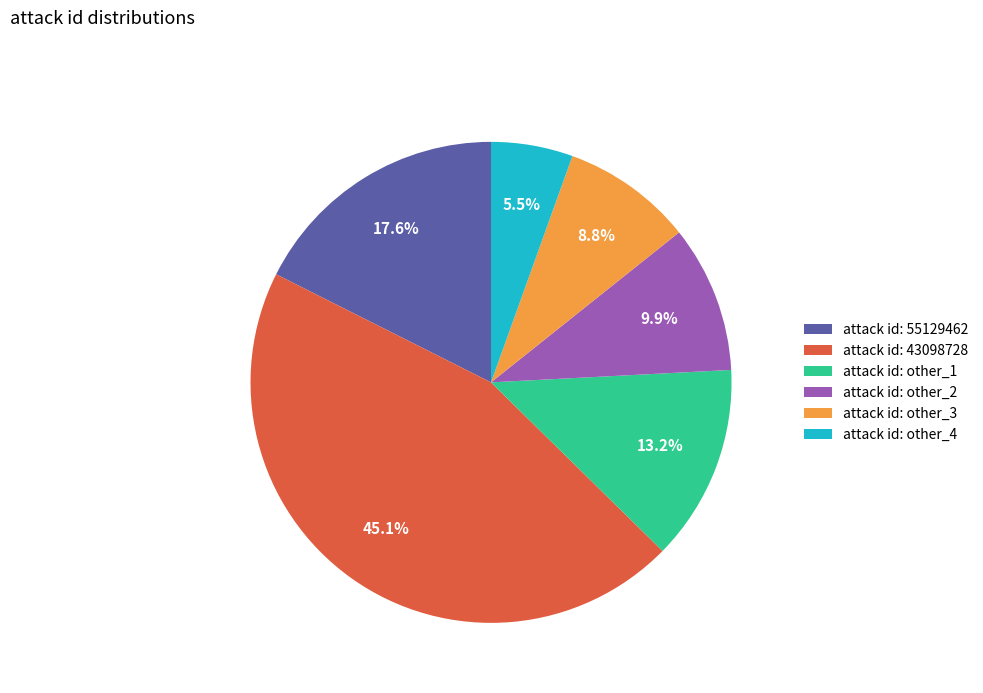

Do attack id: 43098728 and attack id: other_4 together represent more than half of the pie?

Yes